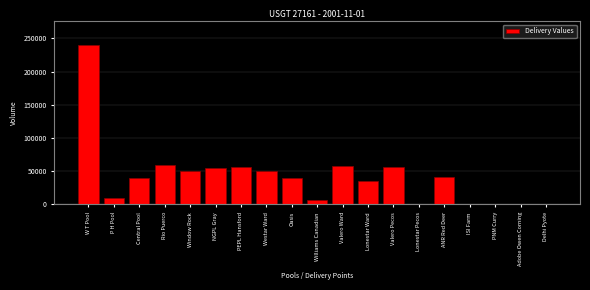

Read the value at NGPL Gray.

55000